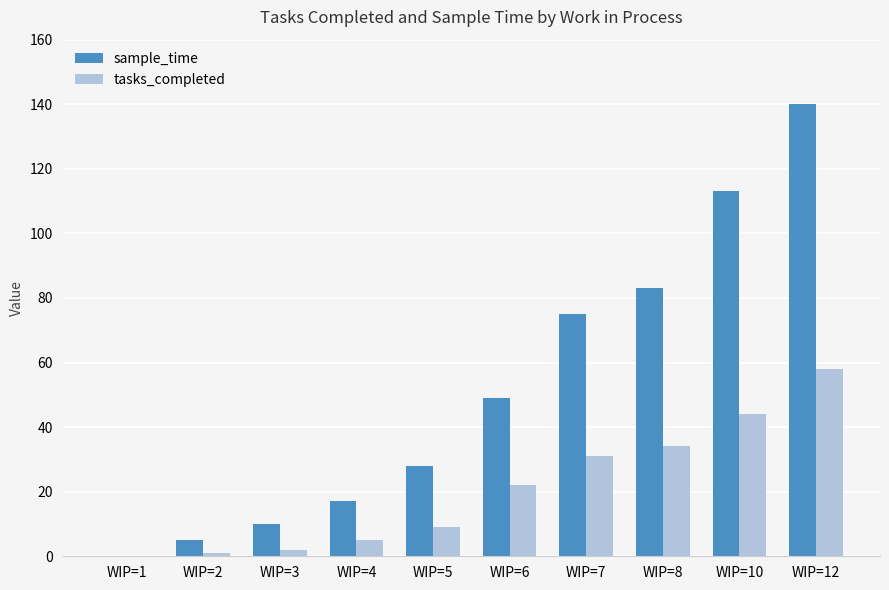

The tasks_completed series shows 22 at WIP=6. True or false?

True